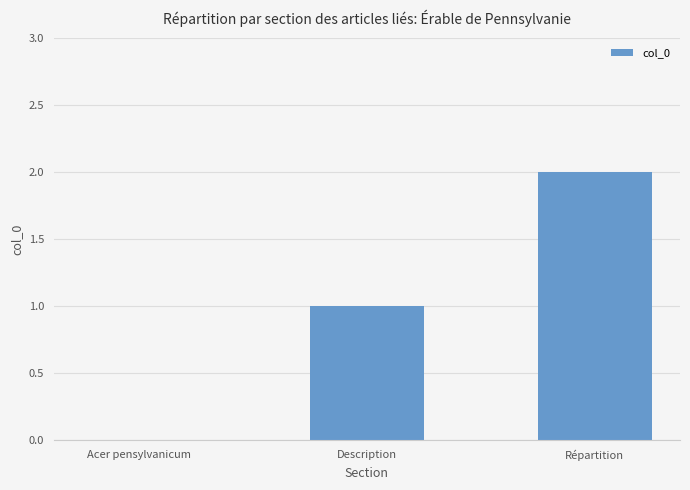

At which label is the value closest to 1?

Description